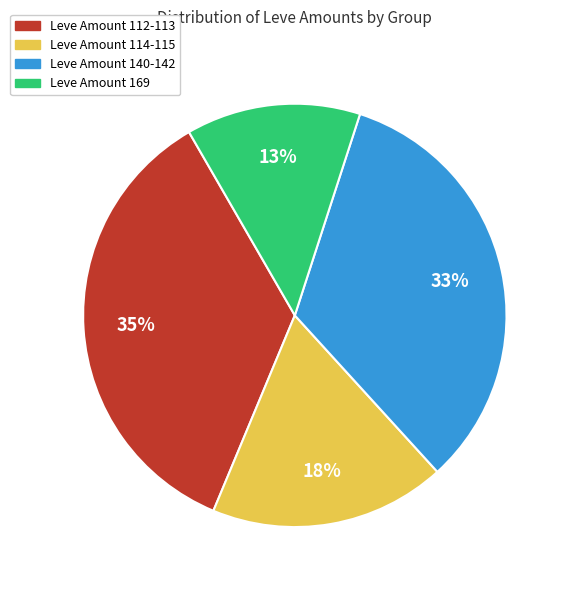

Is there any slice that represents more than half of the pie?

No